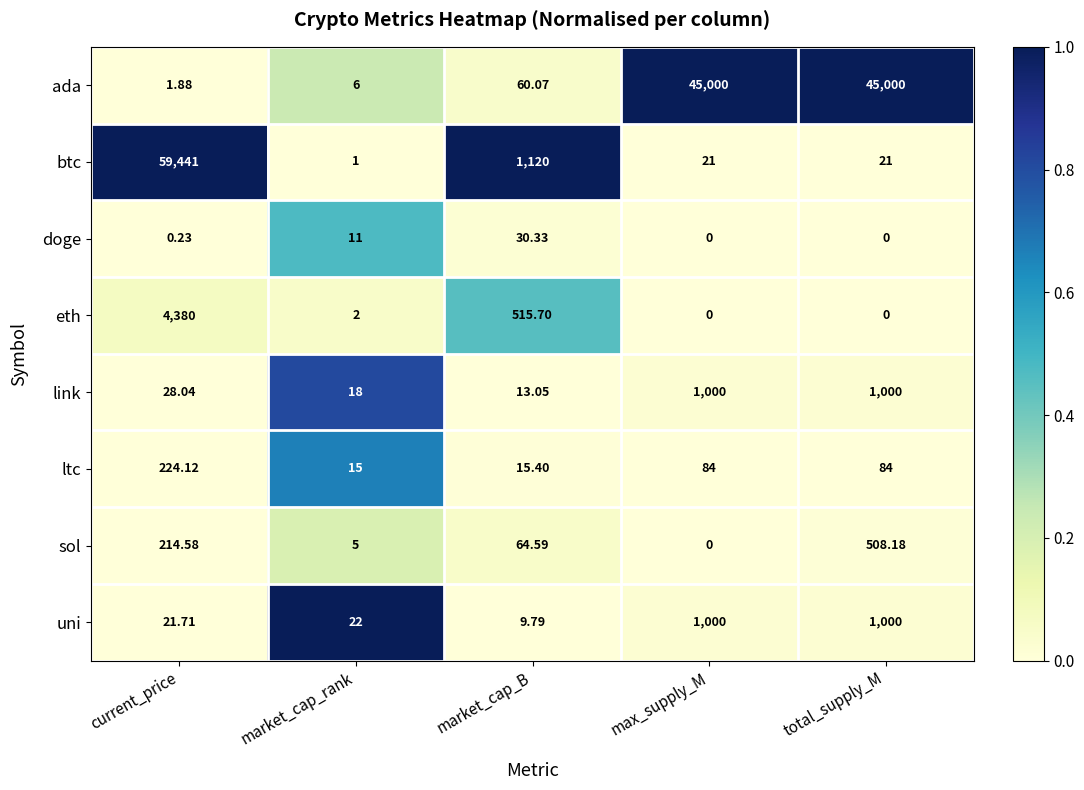

Which series has the largest range (max minus min)?

btc